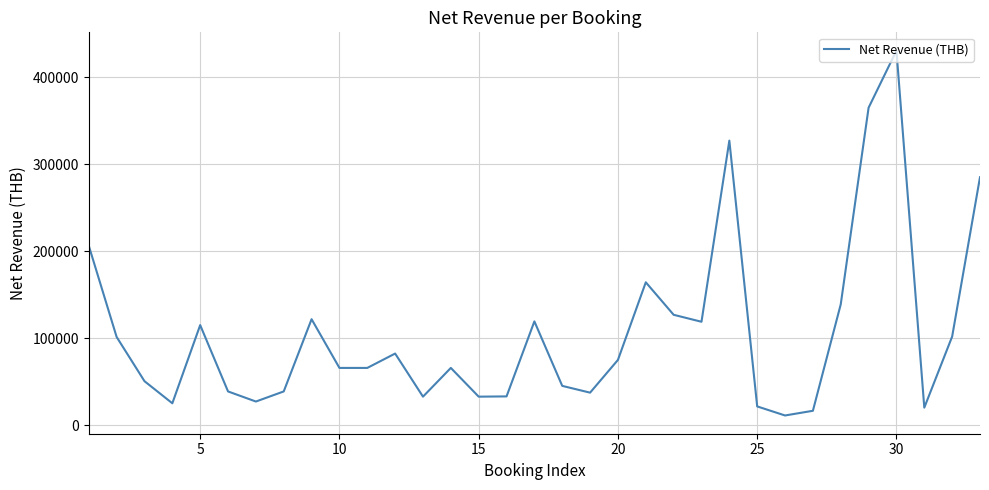

What is the minimum value shown in the chart?

11388